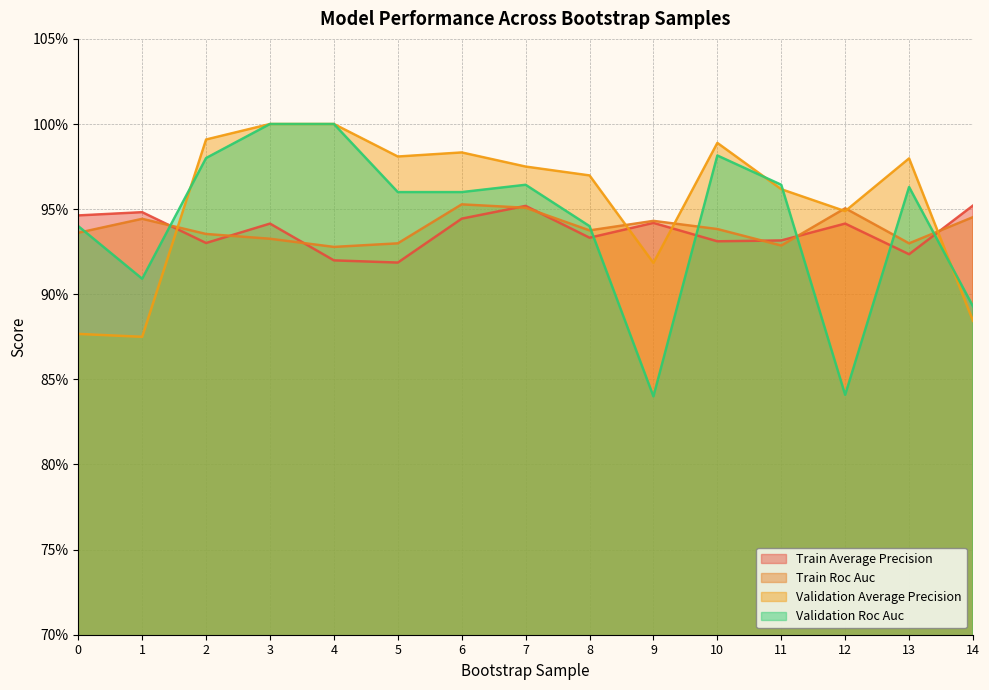

Reading left to right, list all the values displayed in this chart.

train_average_precision: 0=0.9	1=0.9	2=0.9	3=0.9	4=0.9	5=0.9	6=0.9	7=1.0	8=0.9	9=0.9	10=0.9	11=0.9	12=0.9	13=0.9	14=1.0
train_roc_auc: 0=0.9	1=0.9	2=0.9	3=0.9	4=0.9	5=0.9	6=1.0	7=1.0	8=0.9	9=0.9	10=0.9	11=0.9	12=1.0	13=0.9	14=0.9
validation_average_precision: 0=0.9	1=0.9	2=1.0	3=1.0	4=1.0	5=1.0	6=1.0	7=1.0	8=1.0	9=0.9	10=1.0	11=1.0	12=0.9	13=1.0	14=0.9
validation_roc_auc: 0=0.9	1=0.9	2=1.0	3=1.0	4=1.0	5=1.0	6=1.0	7=1.0	8=0.9	9=0.8	10=1.0	11=1.0	12=0.8	13=1.0	14=0.9